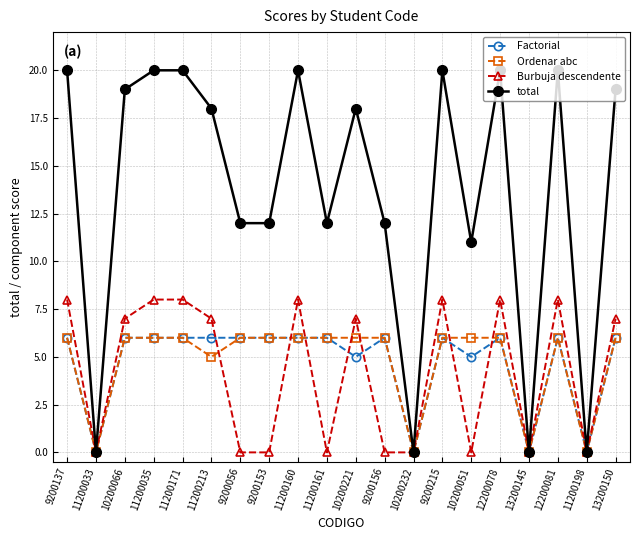

How many distinct data groups are displayed?

4